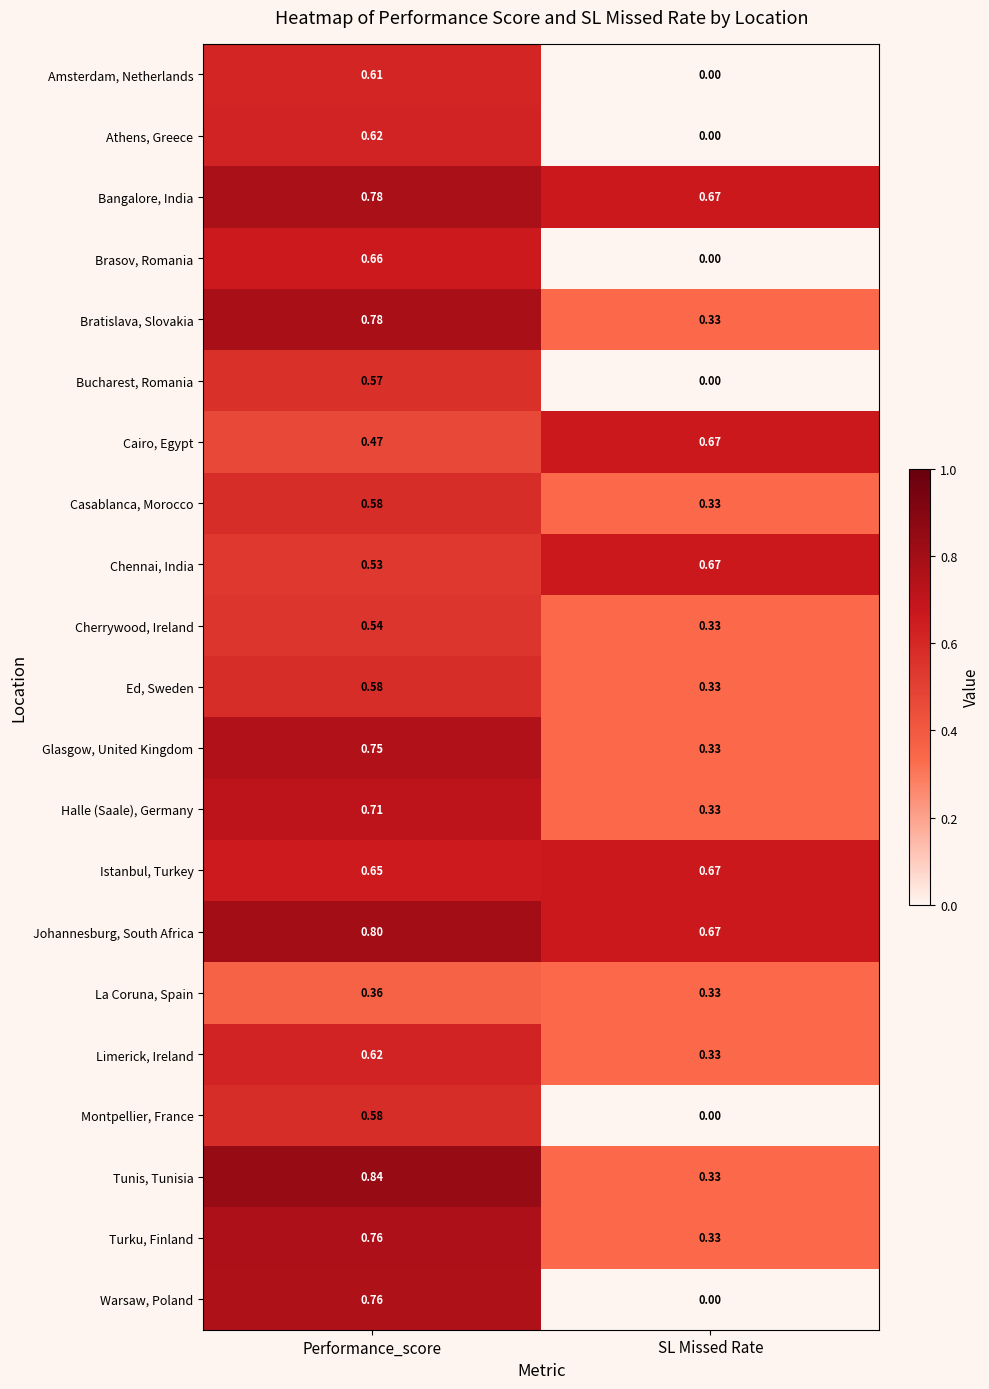

Which series has the largest range (max minus min)?

Warsaw, Poland